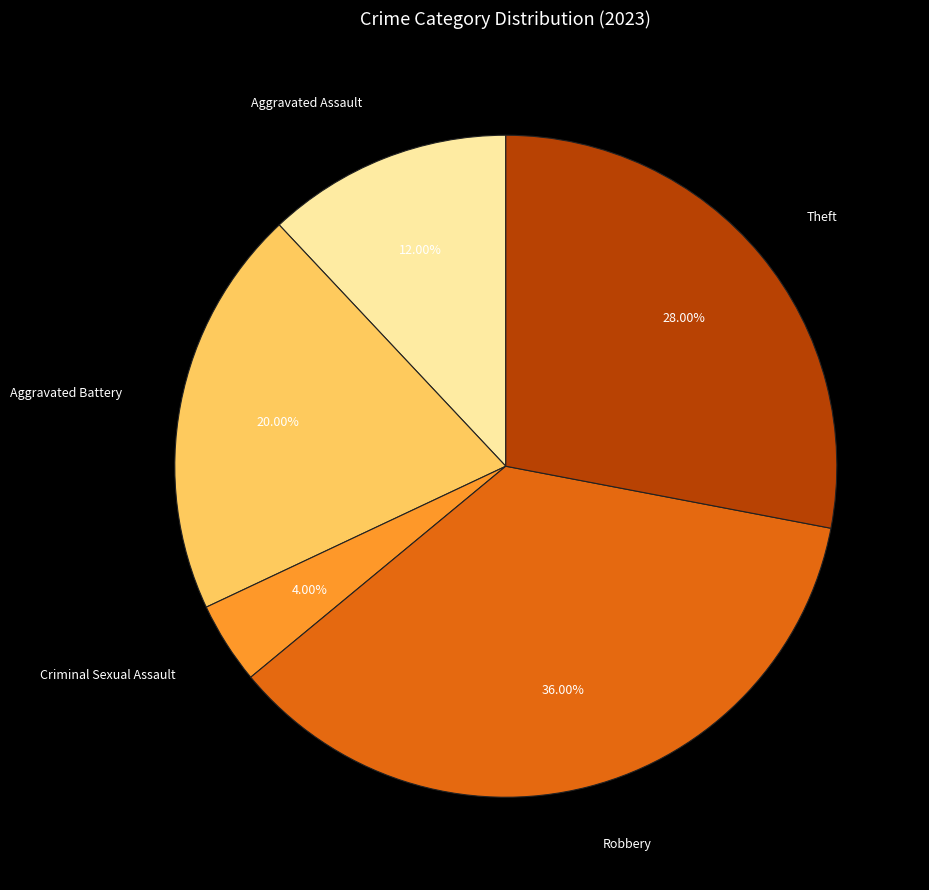

Does any single category account for the majority?

No